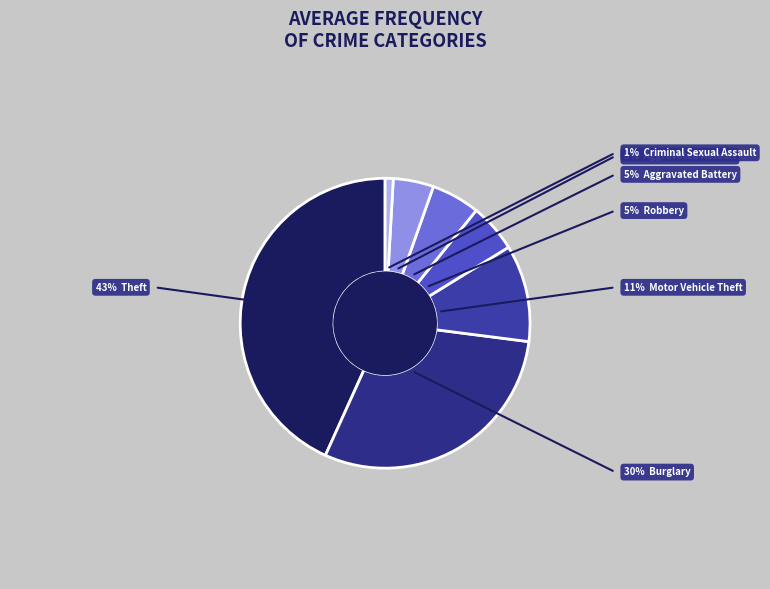

Is there any slice that represents more than half of the pie?

No